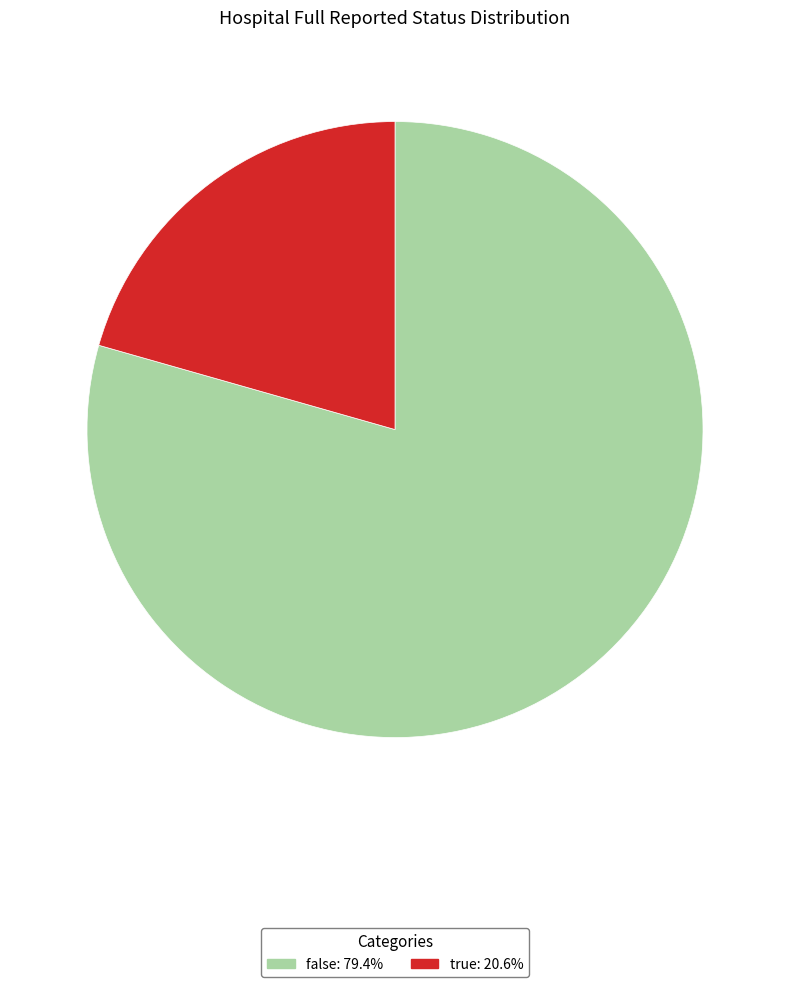

How many slices are in this pie chart?

2